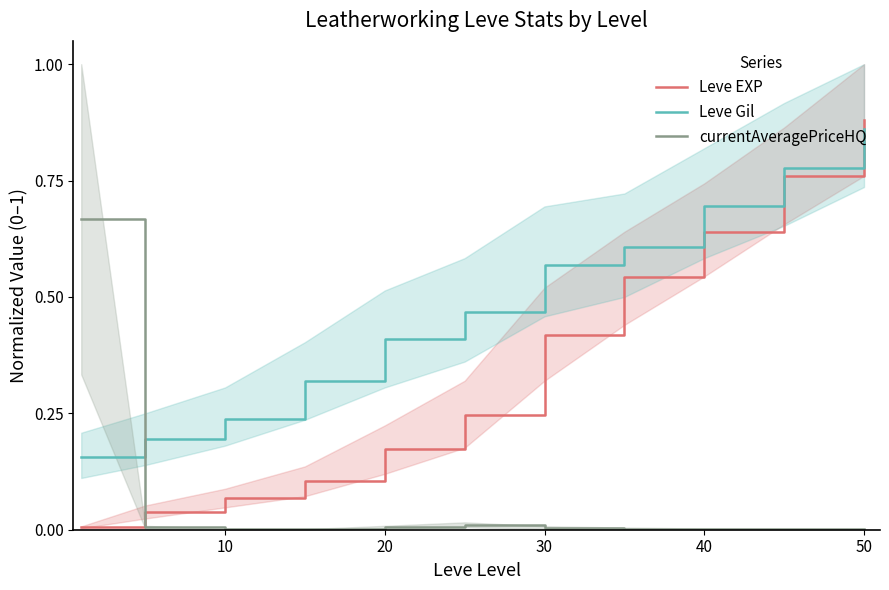

Which series has the largest total across all categories?

Leve Gil